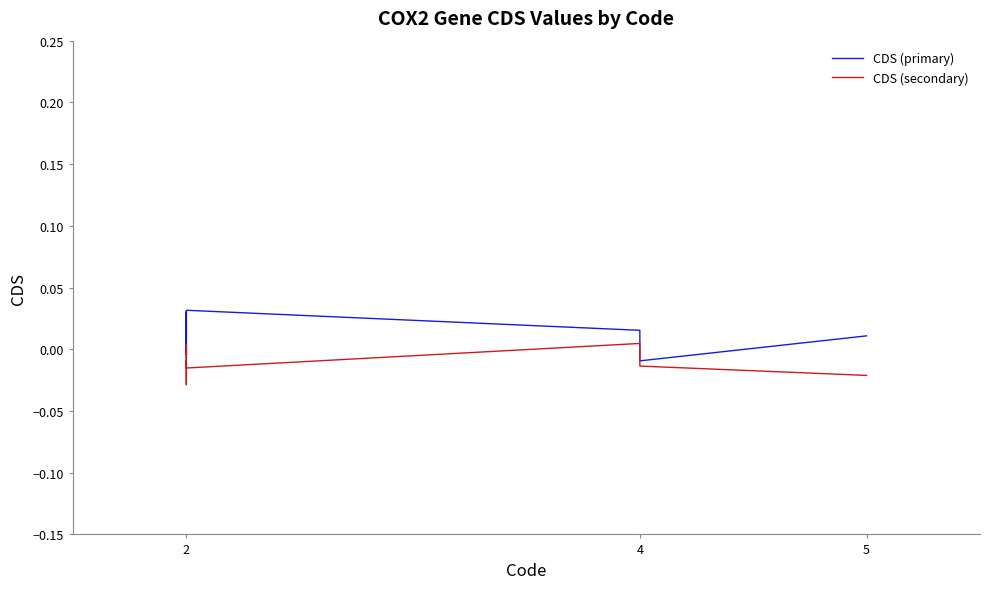

How many data points does each series have?

10